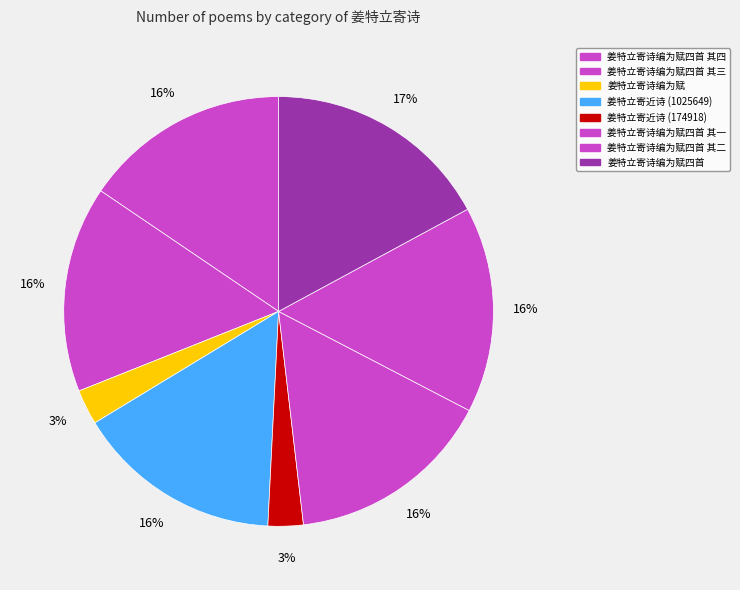

Count the number of slices in the pie.

8